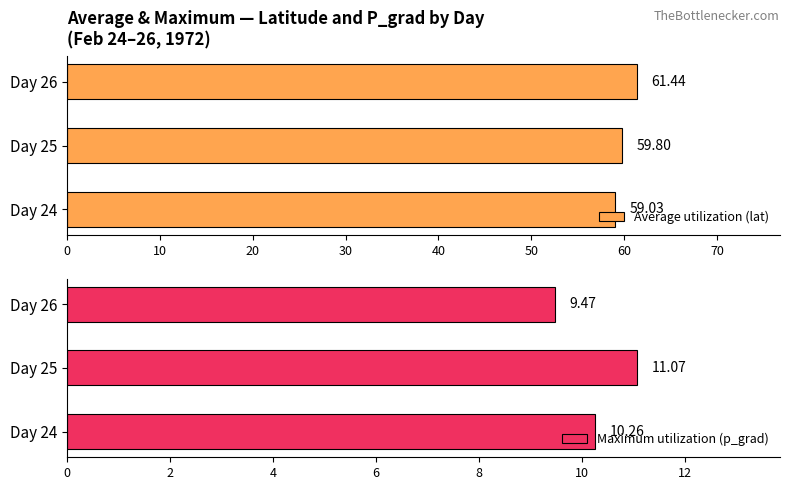

Is it true that Average utilization (lat) equals 86.6 at Day 25?

False